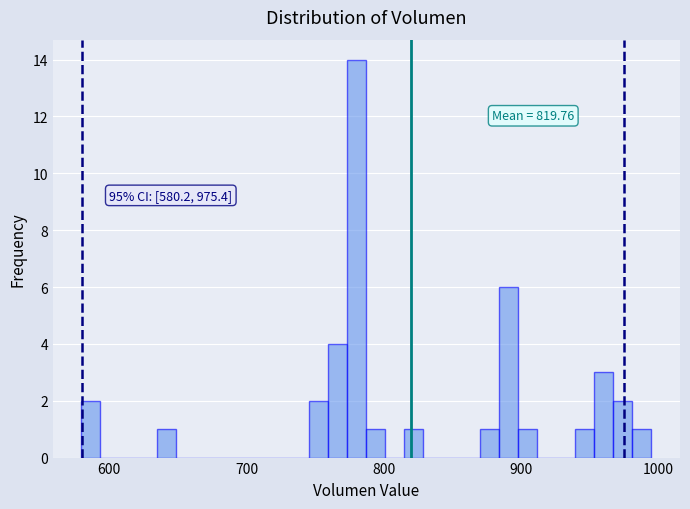

Read against the x-axis, roughly where is the centre of the tallest bar?

780